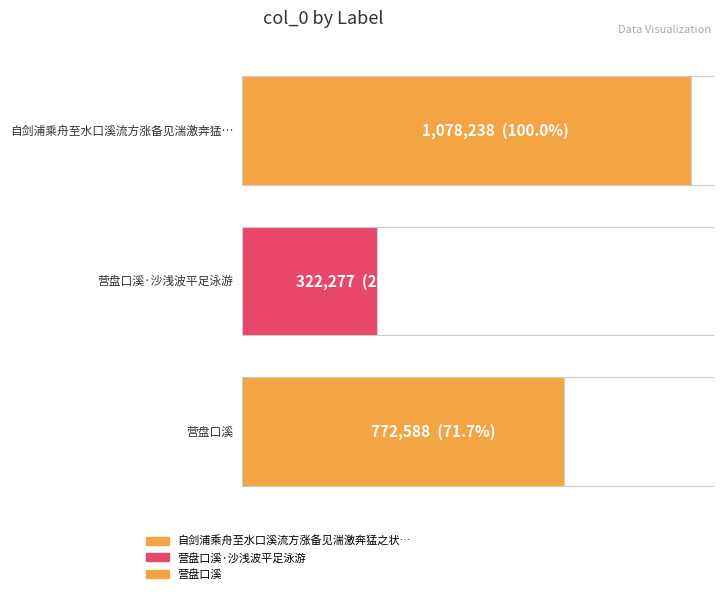

What is the value of the 3rd bar from the left?

772588